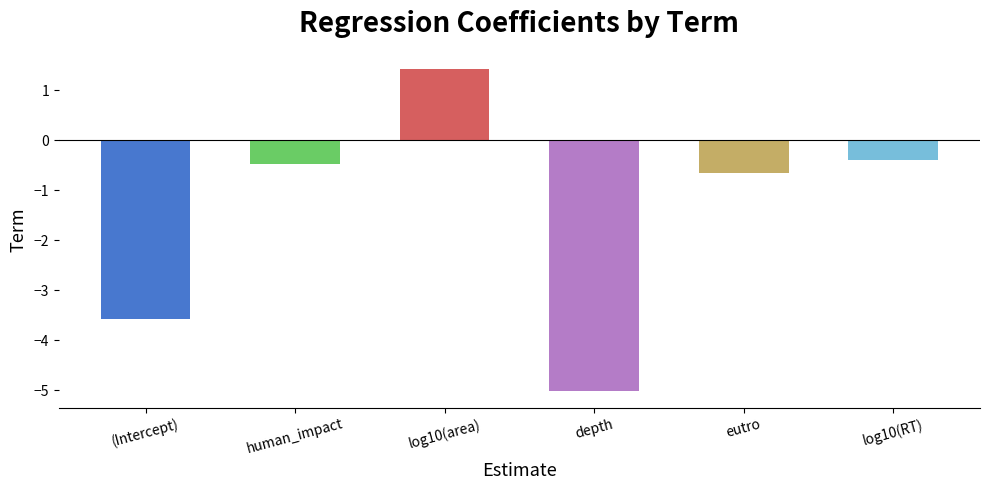

How many positive values are there?

1